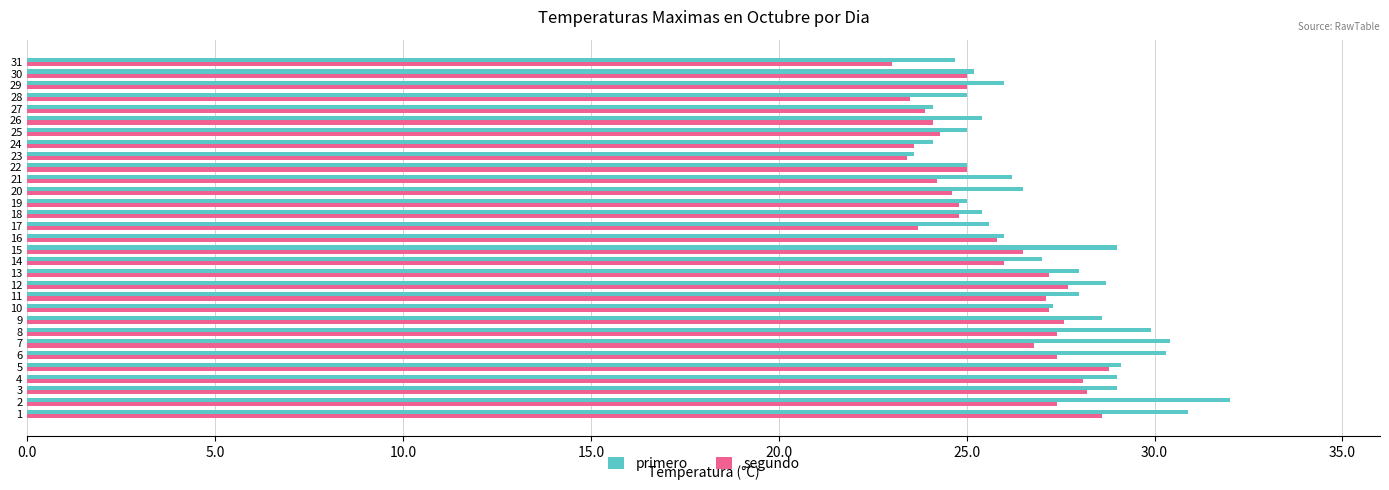

Is the value of primero at 14 greater than the value of segundo at 17?

Yes